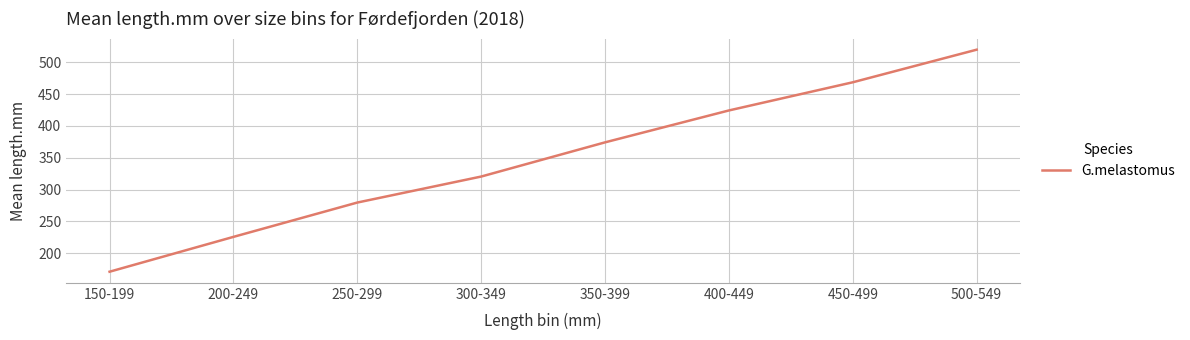

What is the sum of the values at 350-399 and 450-499?

842.9